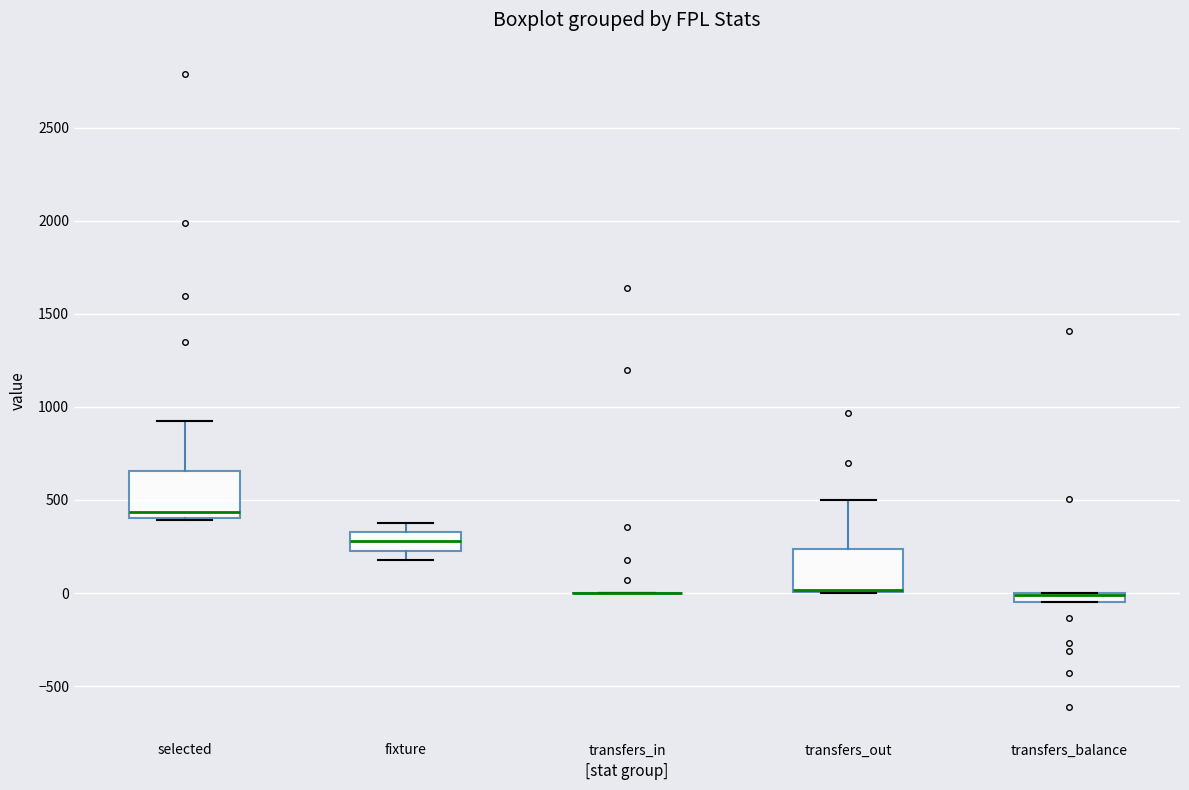

Where is the lower edge of the box for transfers_balance on the y-axis? The values are not printed on the chart, so give them approximately, as read against the axis.

-50